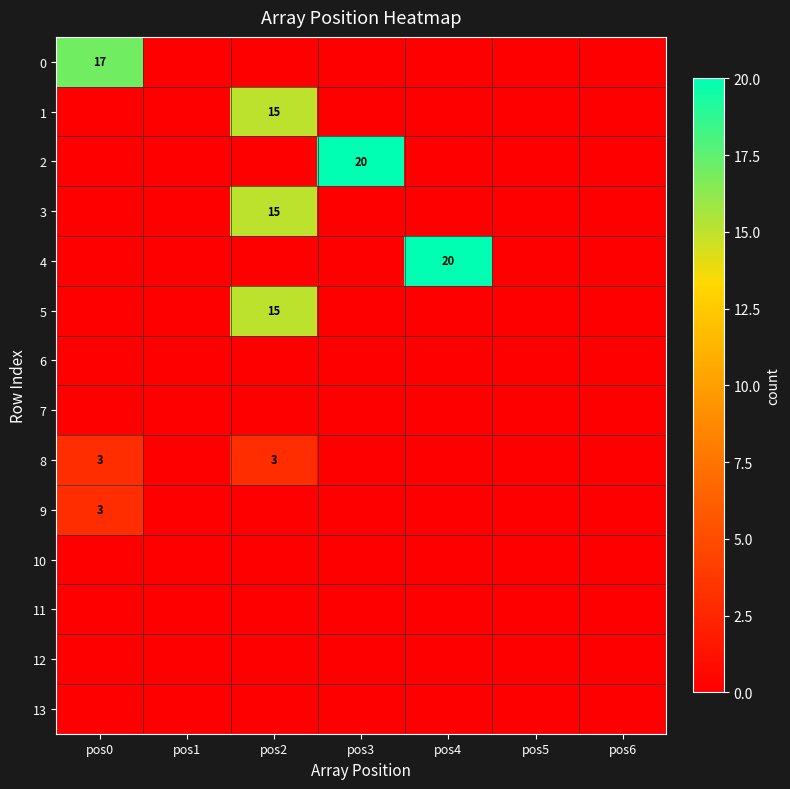

At which category is the sum across all series the highest?

pos2